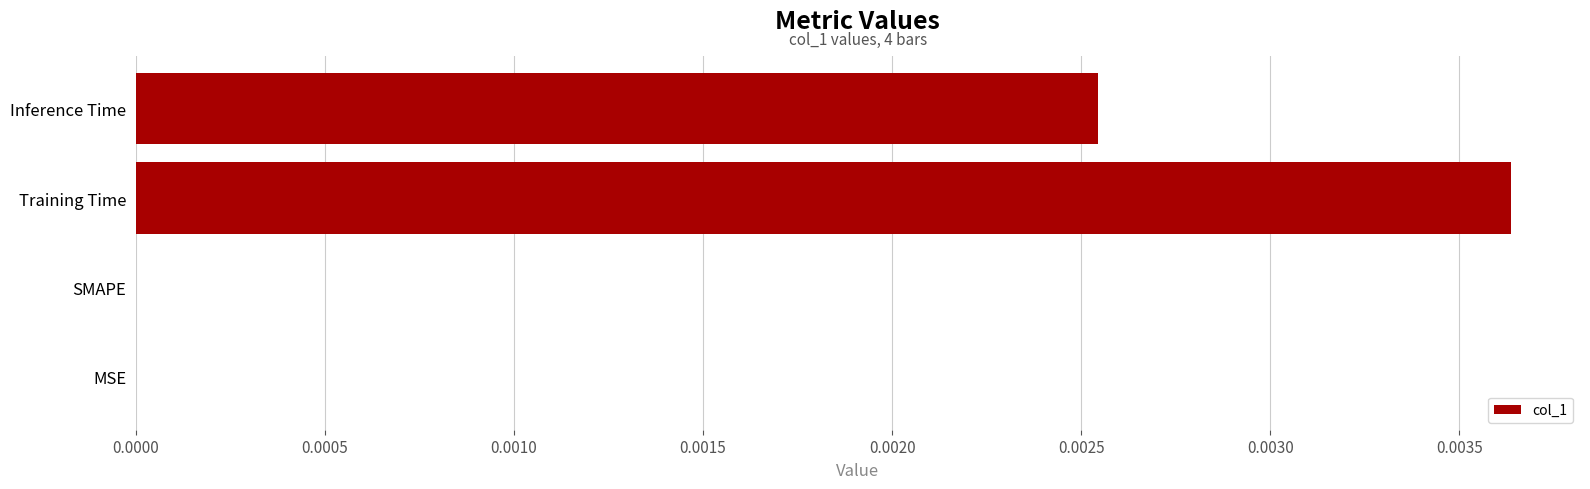

The value at Inference Time is 0.0. True or false?

True